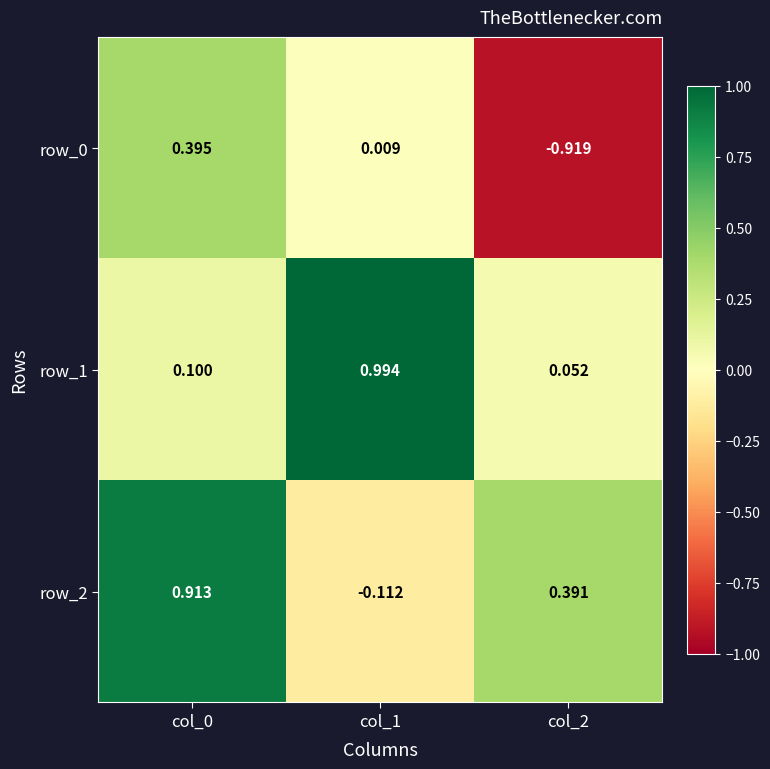

Count the number of categories in the chart.

3